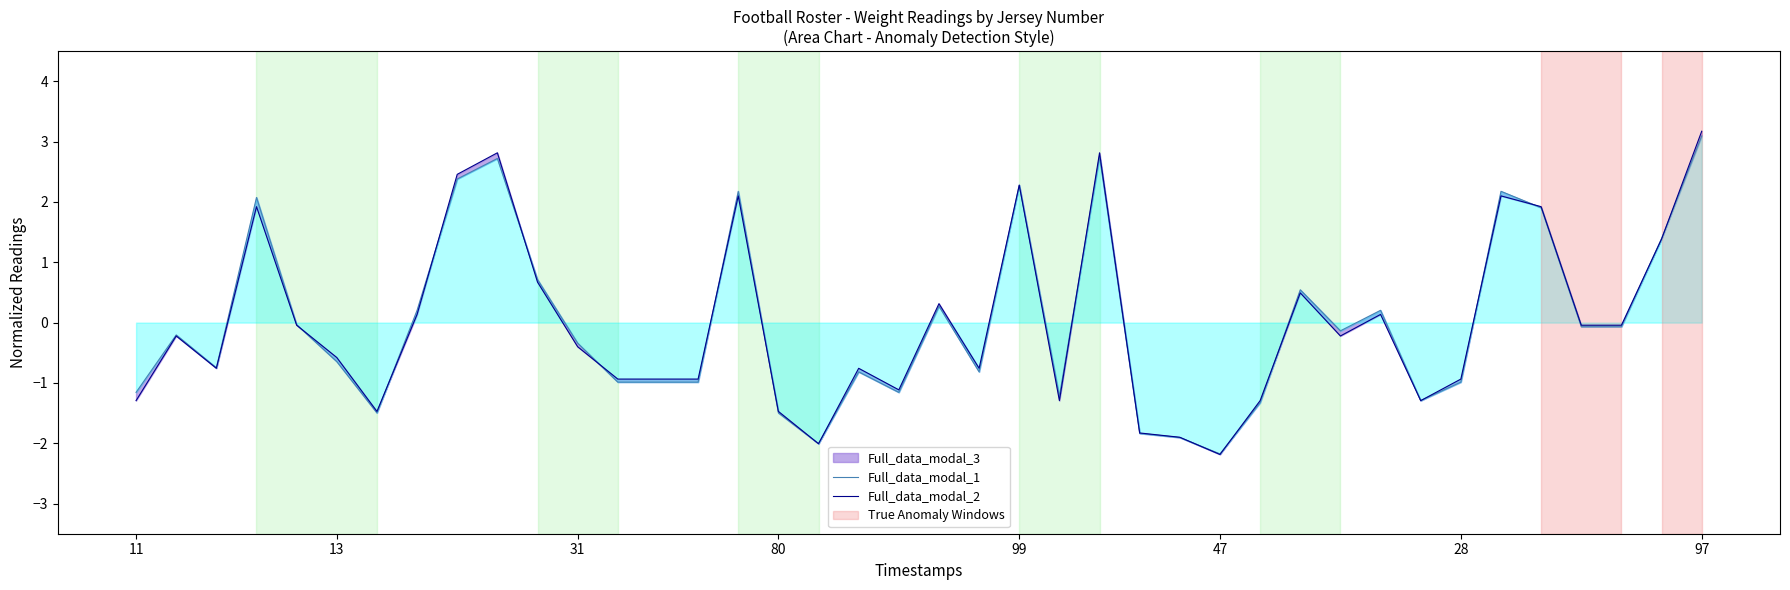

Reading left to right, transcribe all the data shown in this chart.

Full_data_modal_1: -1.2	-0.2	-0.7	2.1	-0.0	-0.6	-1.5	0.2	2.4	2.7	0.7	-0.3	-1.0	-1.0	-1.0	2.2	-1.5	-2.0	-0.8	-1.2	0.3	-0.8	2.3	-1.2	2.8	-1.8	-1.9	-2.2	-1.3	0.5	-0.1	0.2	-1.3	-1.0	2.2	1.9	-0.1	-0.1	1.4	3.1
Full_data_modal_2: -1.3	-0.2	-0.8	1.9	-0.0	-0.6	-1.5	0.1	2.5	2.8	0.7	-0.4	-0.9	-0.9	-0.9	2.1	-1.5	-2.0	-0.8	-1.1	0.3	-0.8	2.3	-1.3	2.8	-1.8	-1.9	-2.2	-1.3	0.5	-0.2	0.1	-1.3	-0.9	2.1	1.9	-0.0	-0.0	1.4	3.2